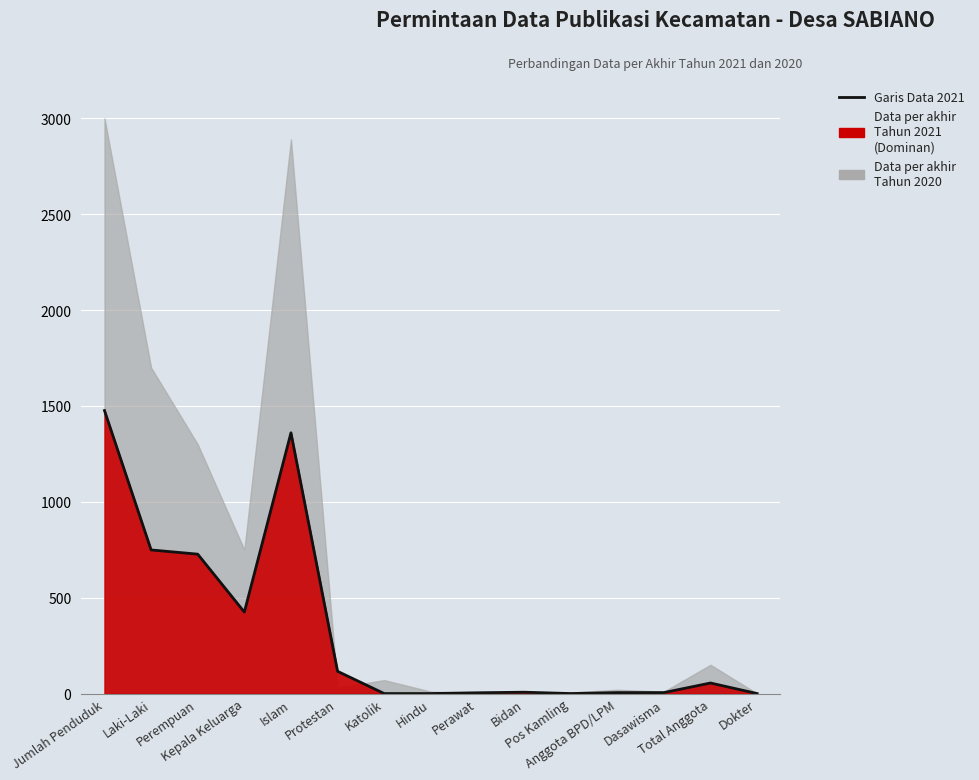

How many positive values are there?

11